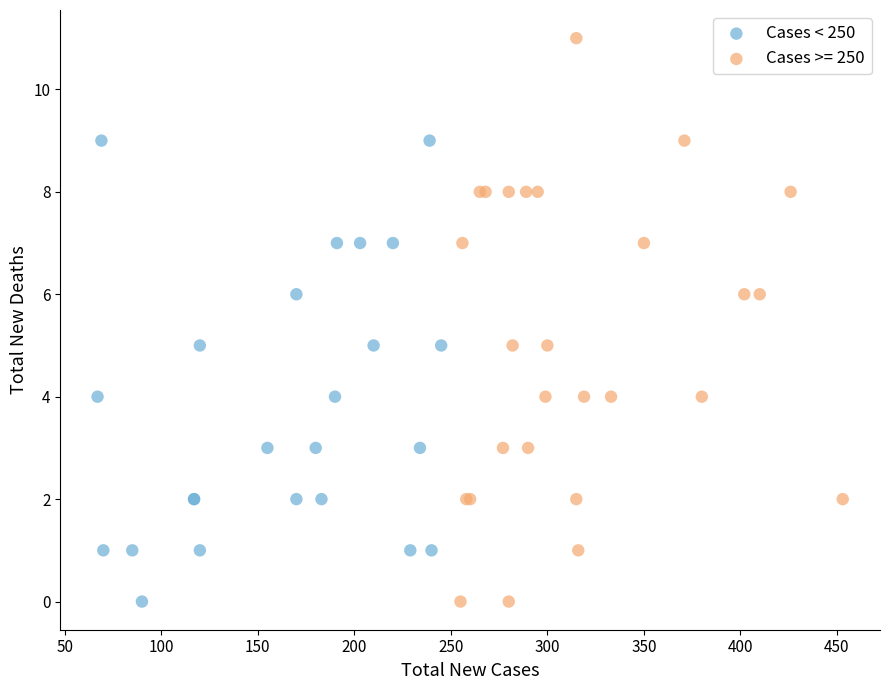

Which series has the widest spread of Y values?

Cases >= 250